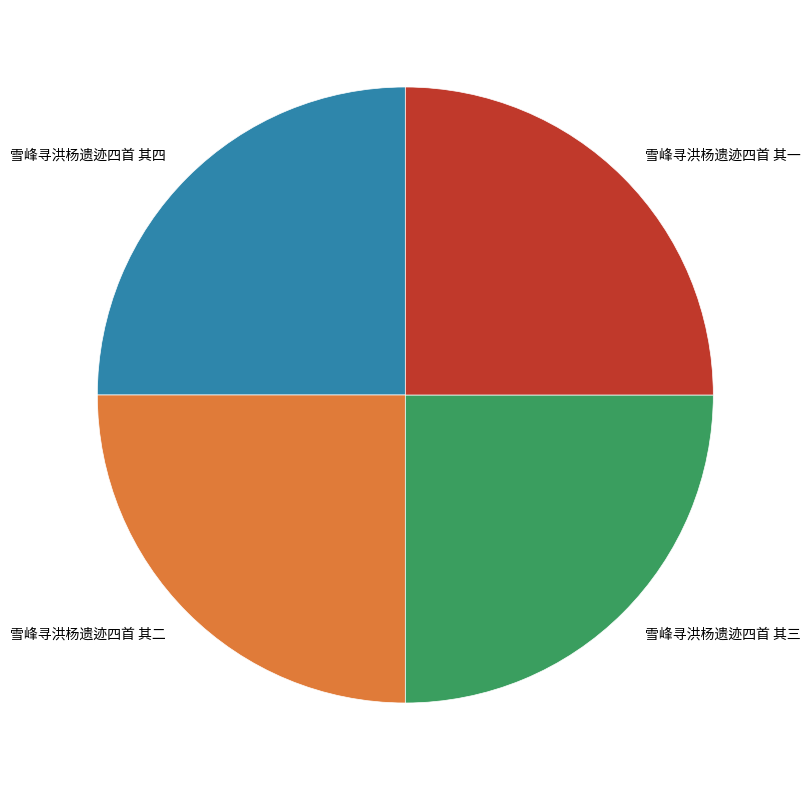

Is it true that 雪峰寻洪杨遗迹四首 其二 is 31% of the pie?

False